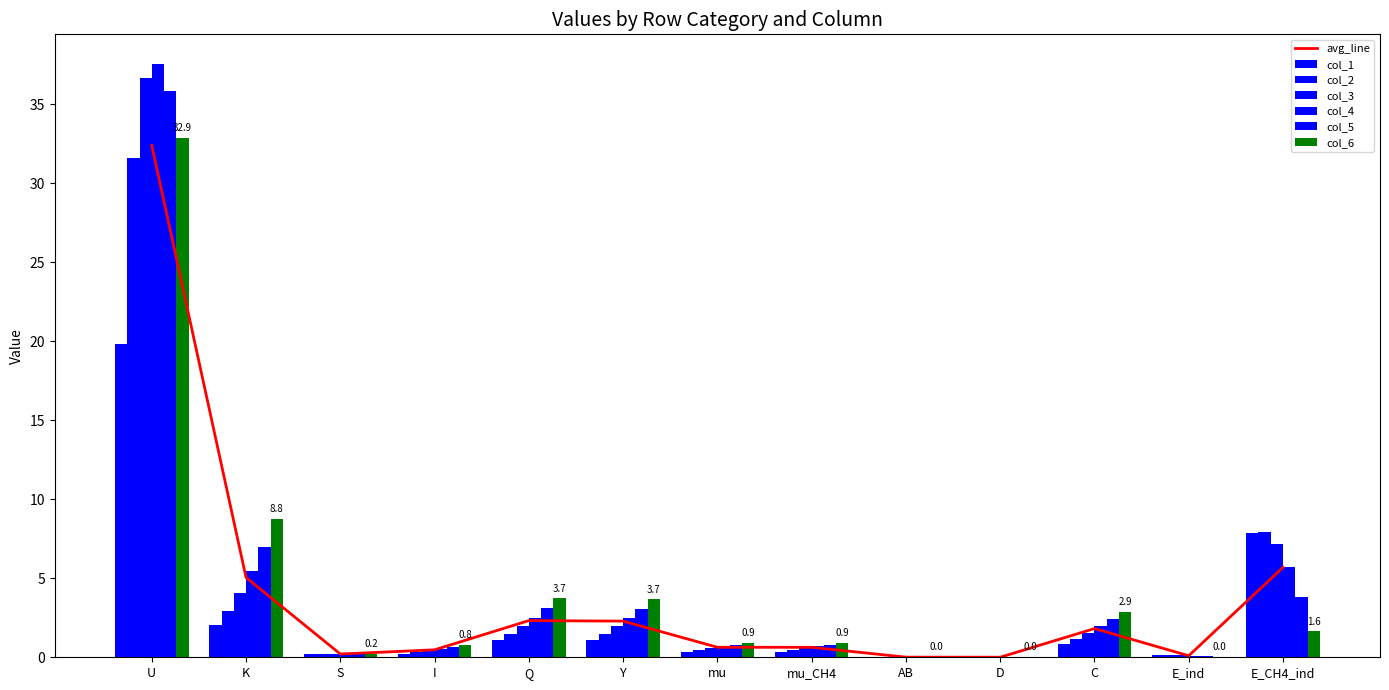

Rank the series by their maximum value, from highest to lowest.

col_4, col_3, col_5, col_6, col_2, col_1